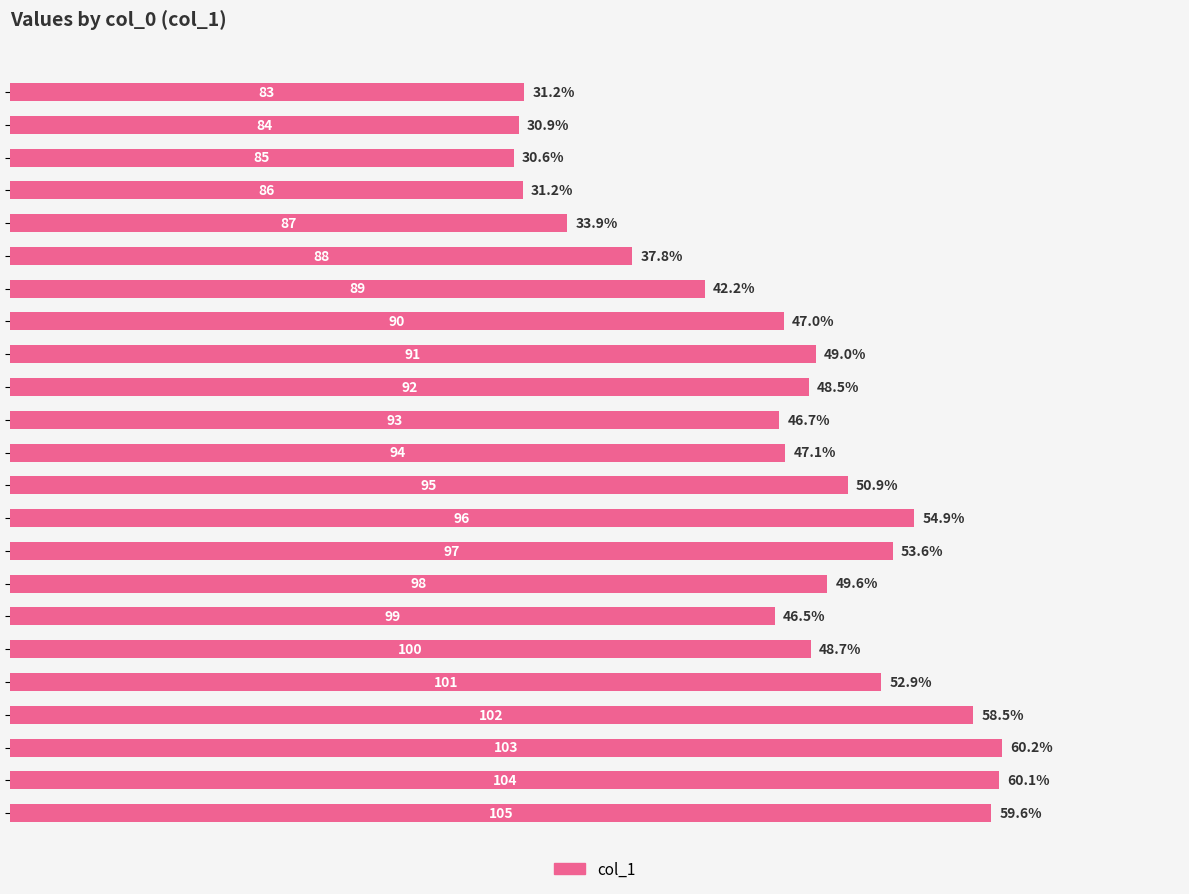

What is the sum of all values?

1071.5